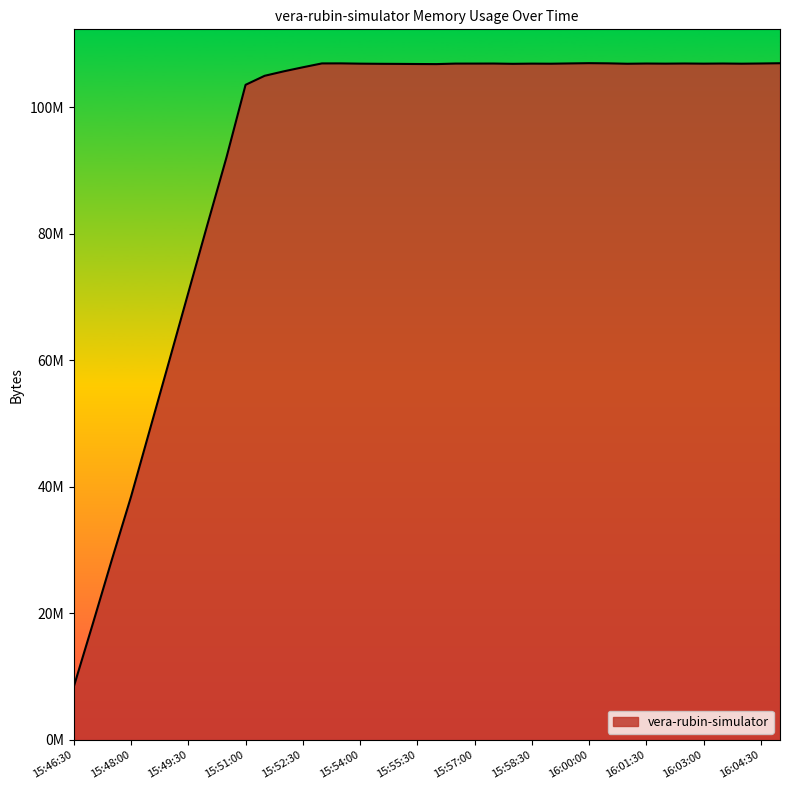

True or false: there are more than 1 points higher than both neighbors.

True